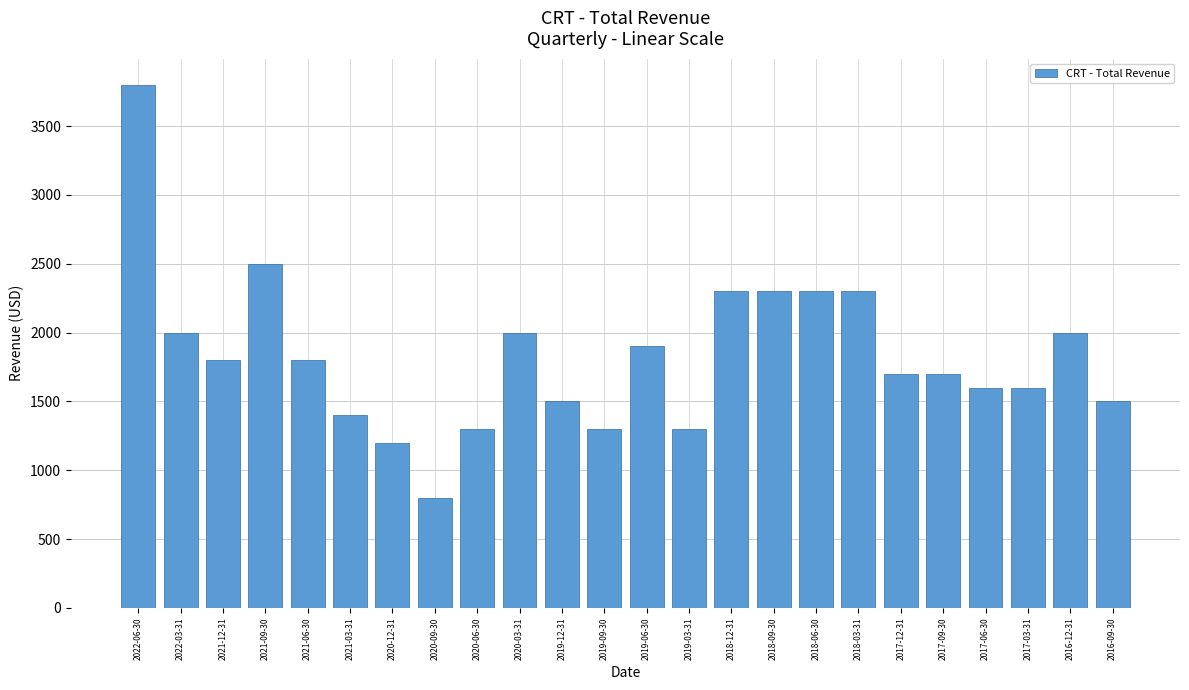

Reading left to right, transcribe all the data shown in this chart.

2022-06-30=3800	2022-03-31=2000	2021-12-31=1800	2021-09-30=2500	2021-06-30=1800	2021-03-31=1400	2020-12-31=1200	2020-09-30=800	2020-06-30=1300	2020-03-31=2000	2019-12-31=1500	2019-09-30=1300	2019-06-30=1900	2019-03-31=1300	2018-12-31=2300	2018-09-30=2300	2018-06-30=2300	2018-03-31=2300	2017-12-31=1700	2017-09-30=1700	2017-06-30=1600	2017-03-31=1600	2016-12-31=2000	2016-09-30=1500